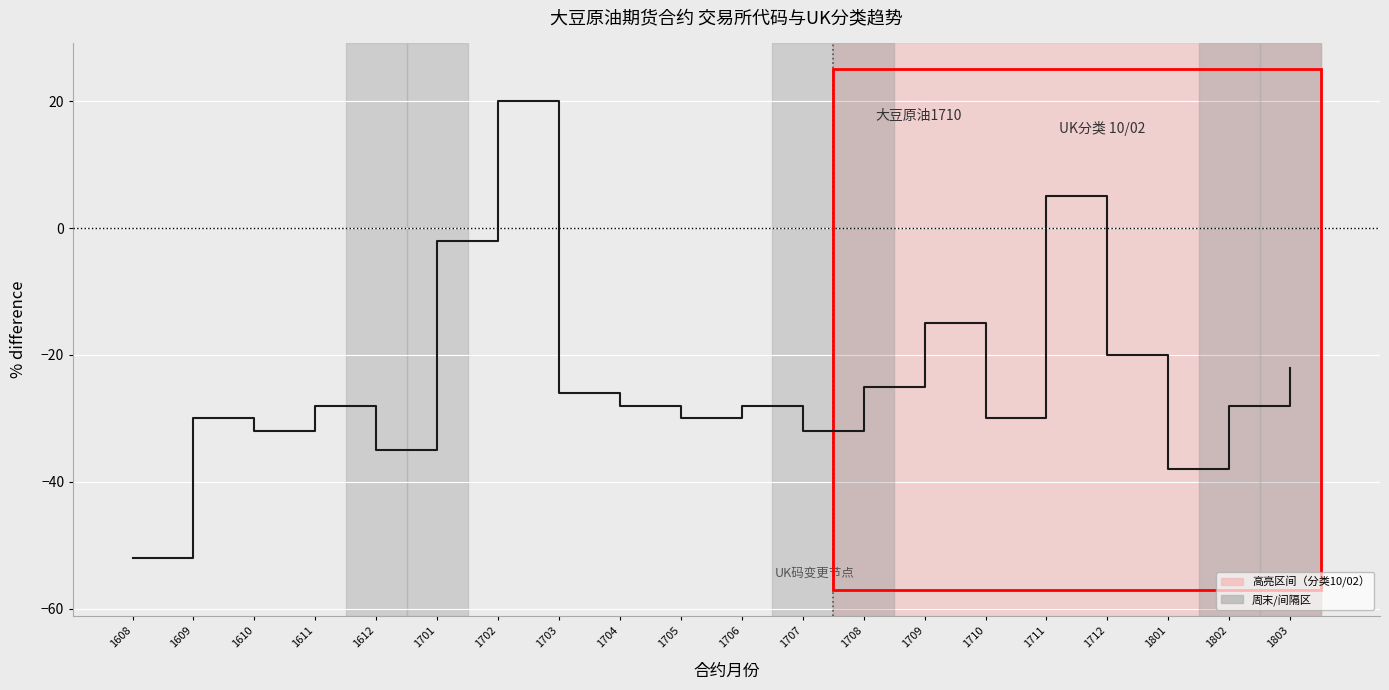

How many interior local peaks (higher than both neighbors) does the data have?

6